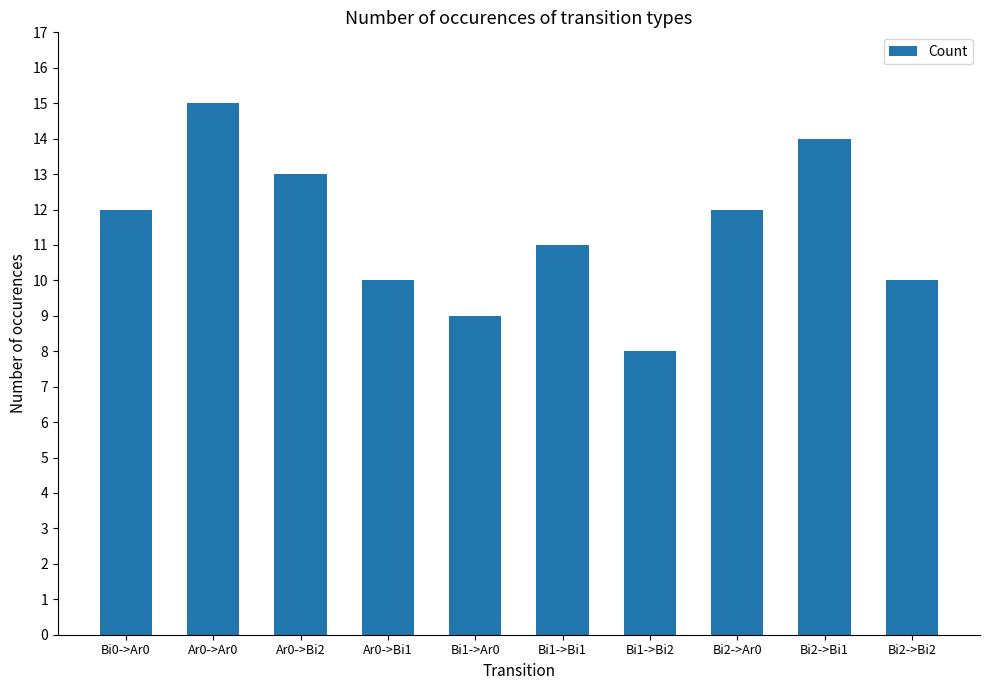

What is the value of the 5th bar from the left?

9